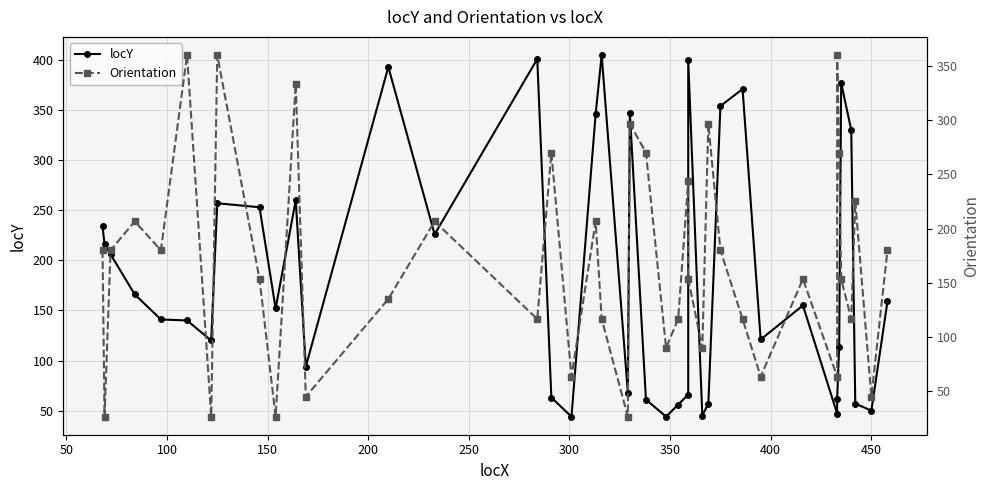

What are all the series names shown in the legend?

locY, Orientation